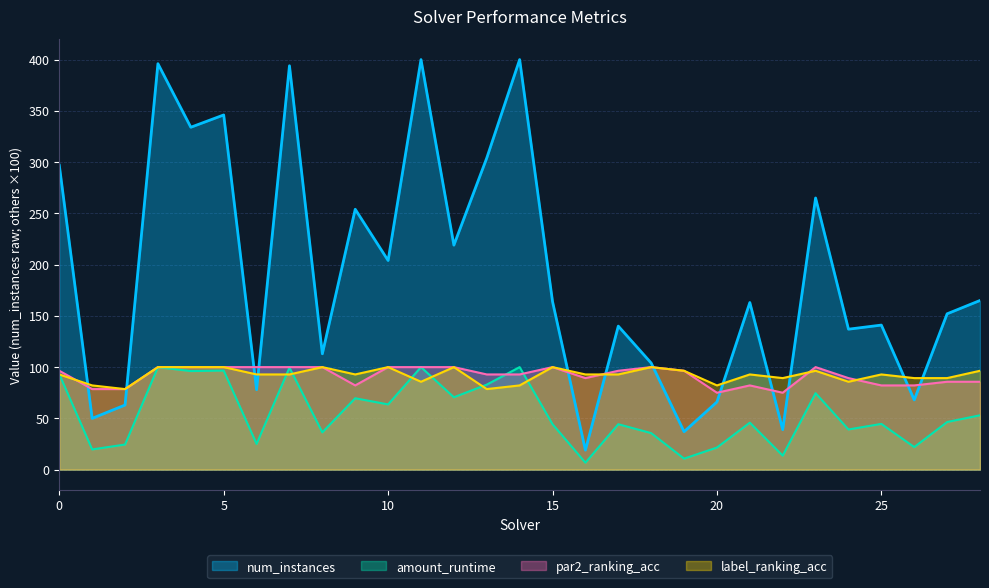

Which series has the widest spread of values?

num_instances